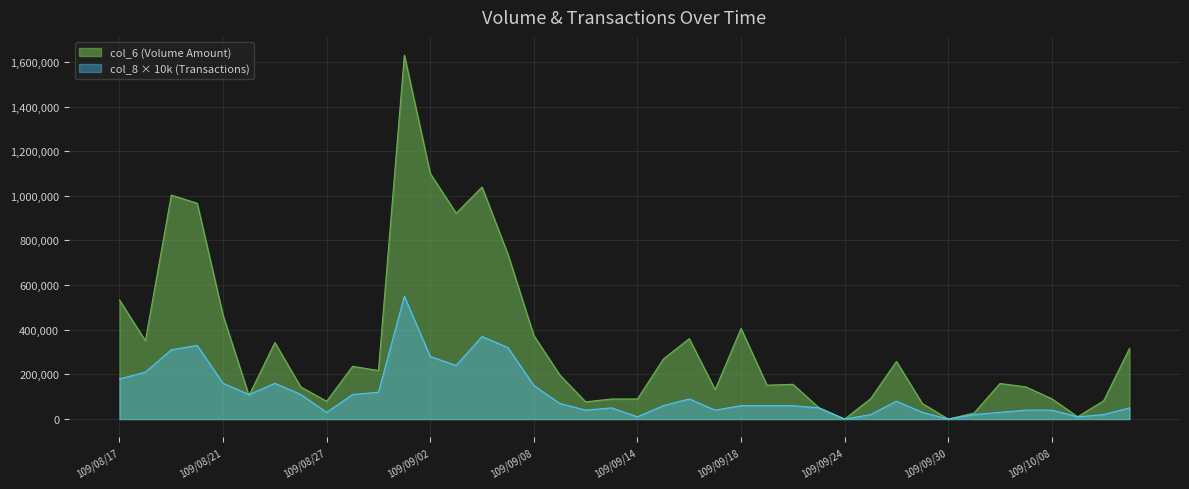

Where is the first local maximum for col_6?

109/08/19